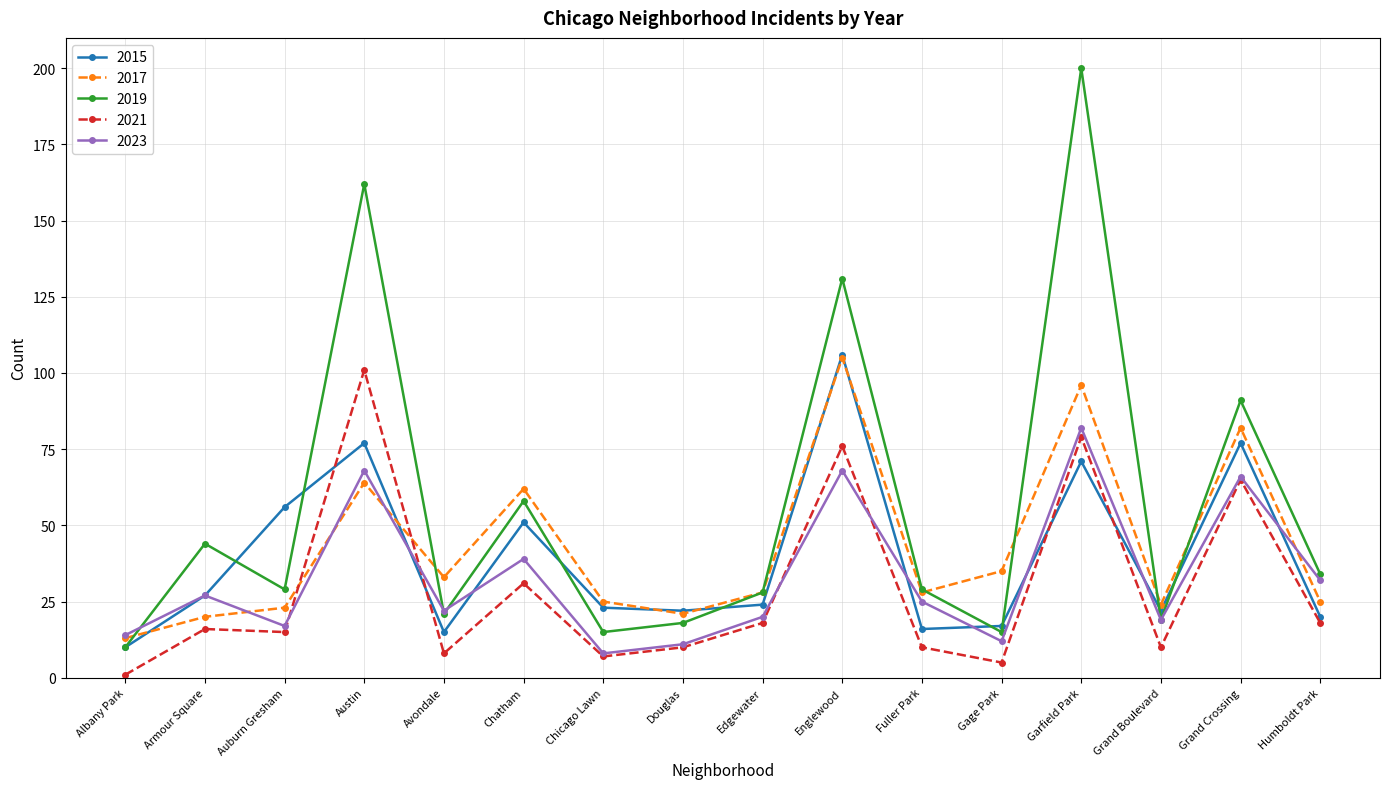

What is the spread (max minus min) of values at Englewood?

63